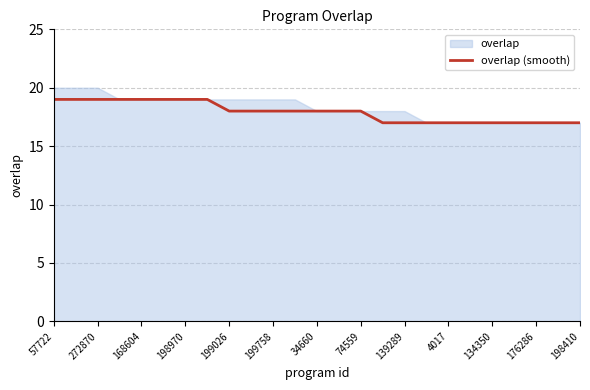

True or false: overlap (smooth) has a value of 6 at 176286.

False